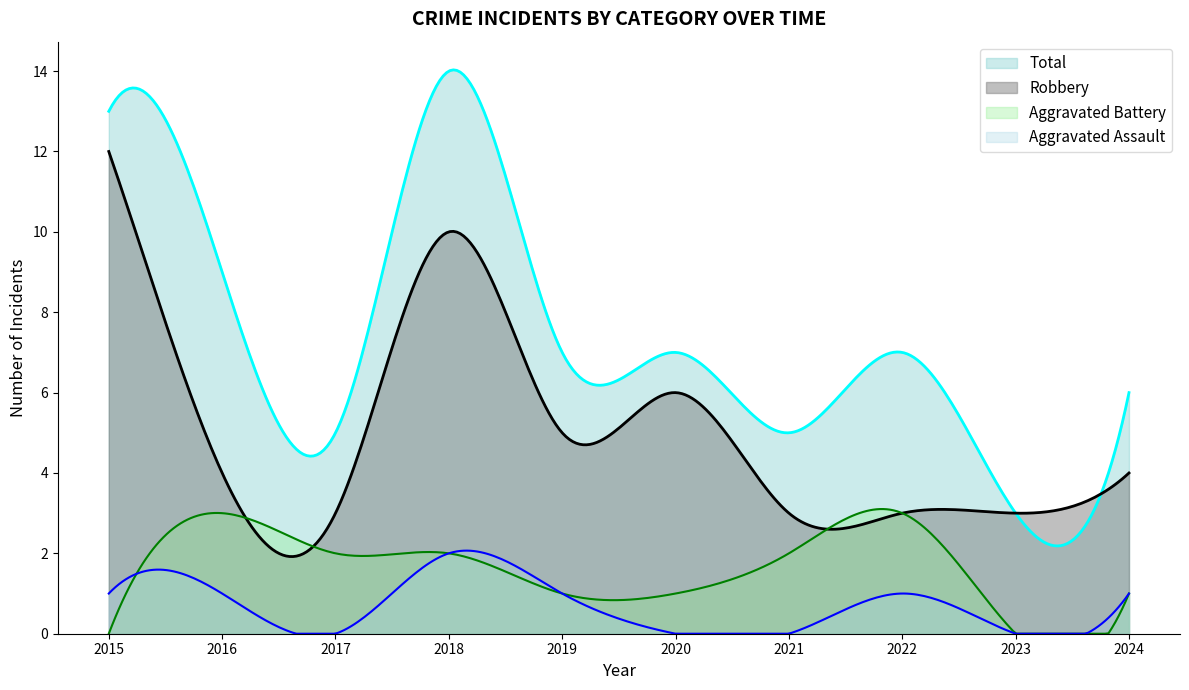

Which label corresponds to the largest value in the chart?

2018